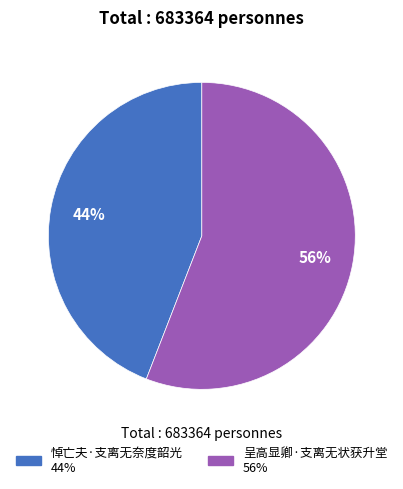

Count the number of slices in the pie.

2